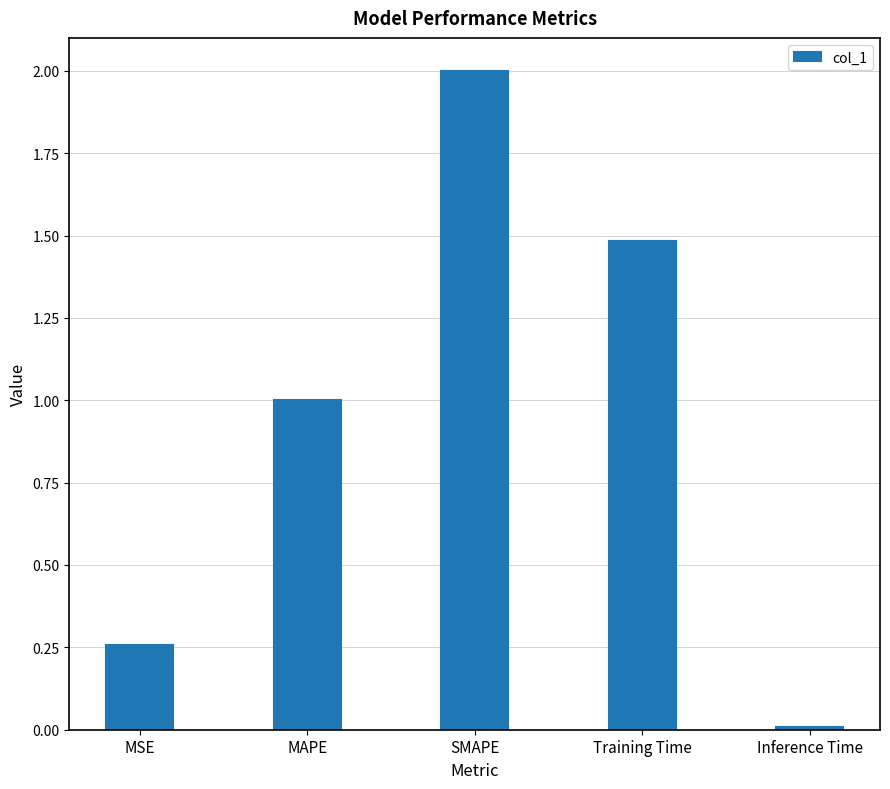

What is the approximate value at MAPE?

1.0